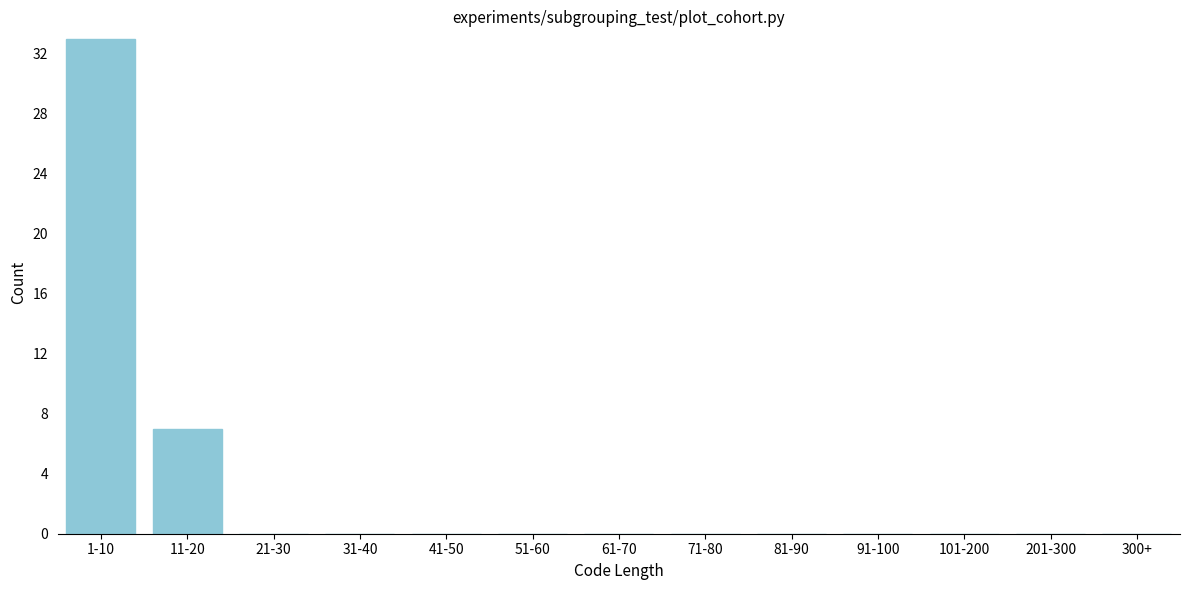

Reading left to right, list all the values displayed in this chart.

1-10=33	11-20=7	21-30=0	31-40=0	41-50=0	51-60=0	61-70=0	71-80=0	81-90=0	91-100=0	101-200=0	201-300=0	300+=0